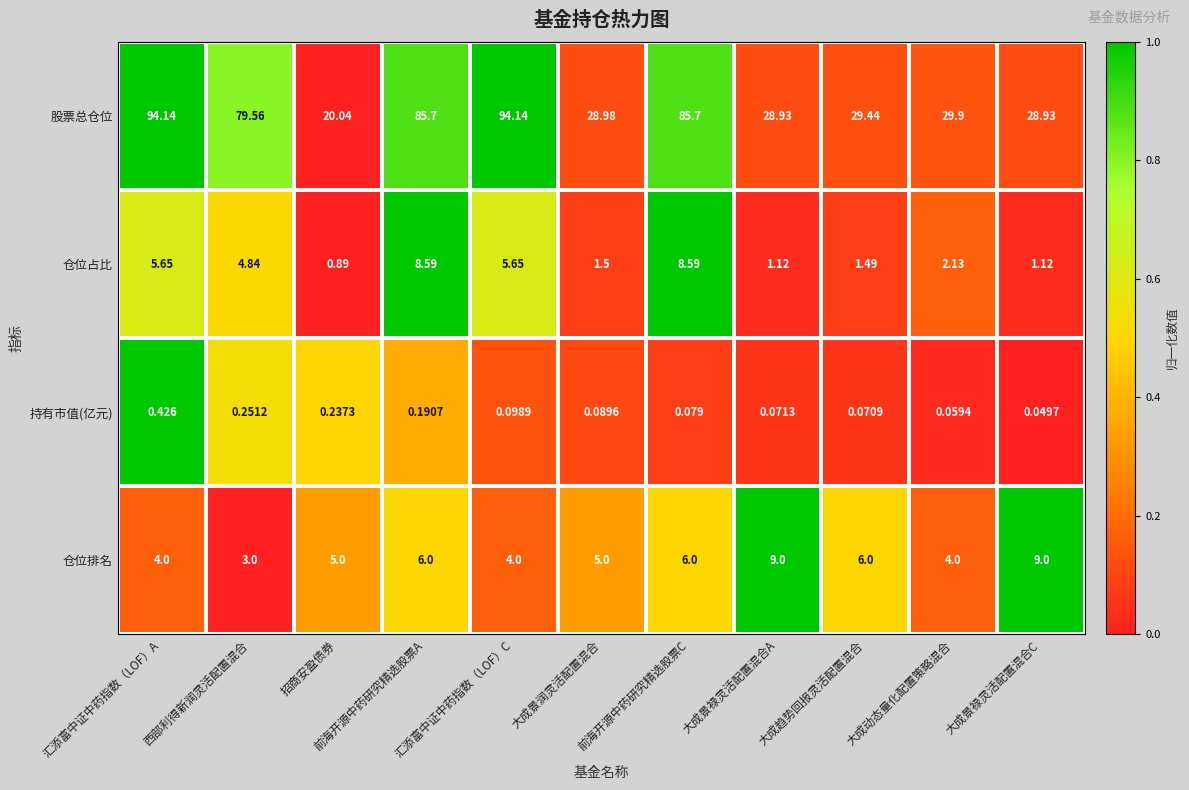

Is the value of 持有市值(亿元) at 汇添富中证中药指数（LOF）A greater than the value of 股票总仓位 at 大成动态量化配置策略混合?

No